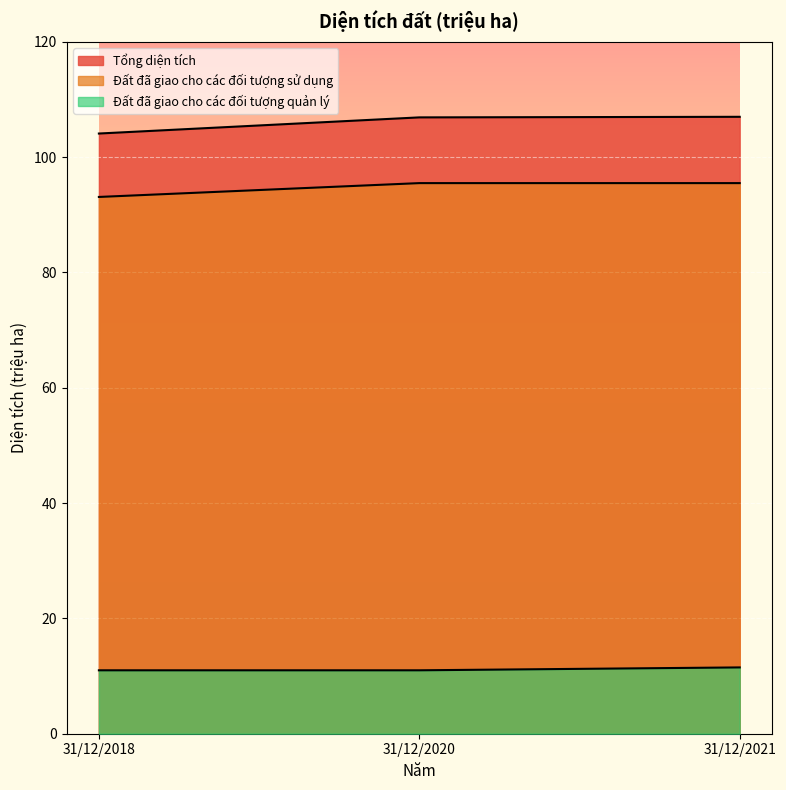

Is it true that Tổng diện tích equals 106.9 at 31/12/2020?

True